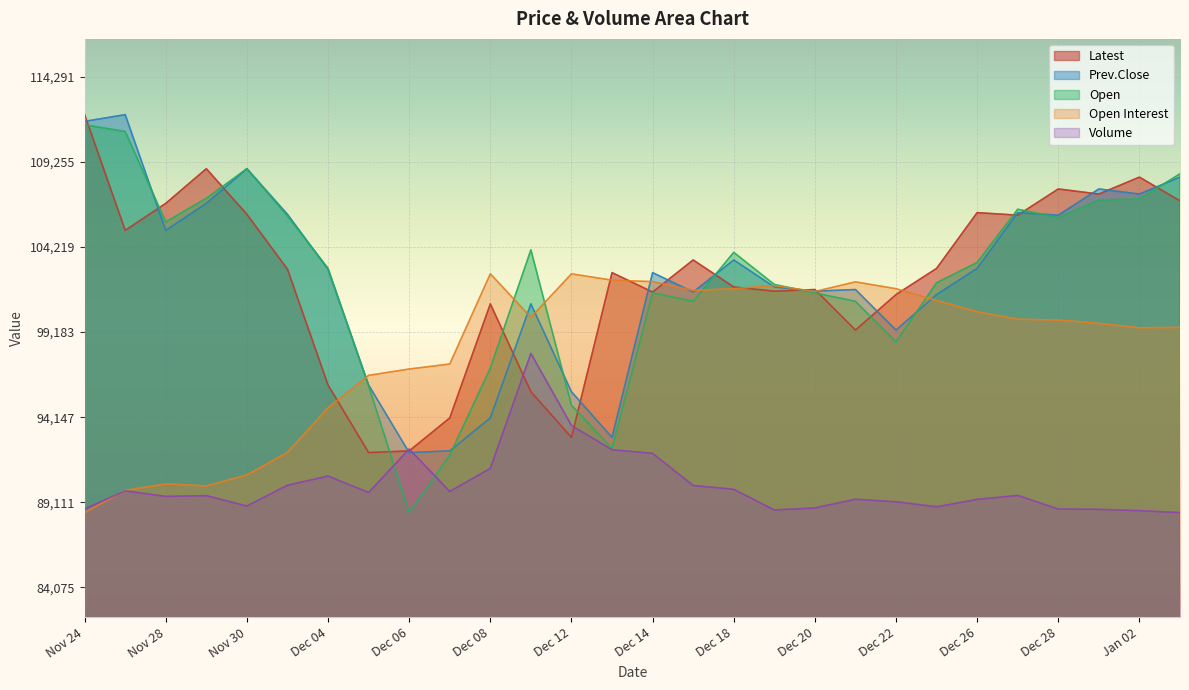

How many lines are shown in the chart?

5